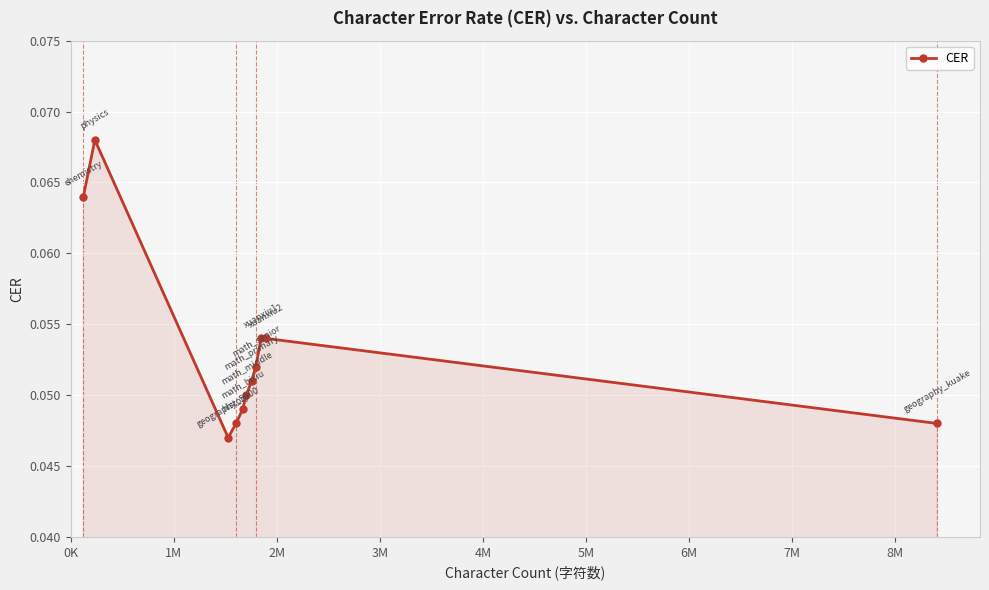

Count the values in the range 0 to 1.

11